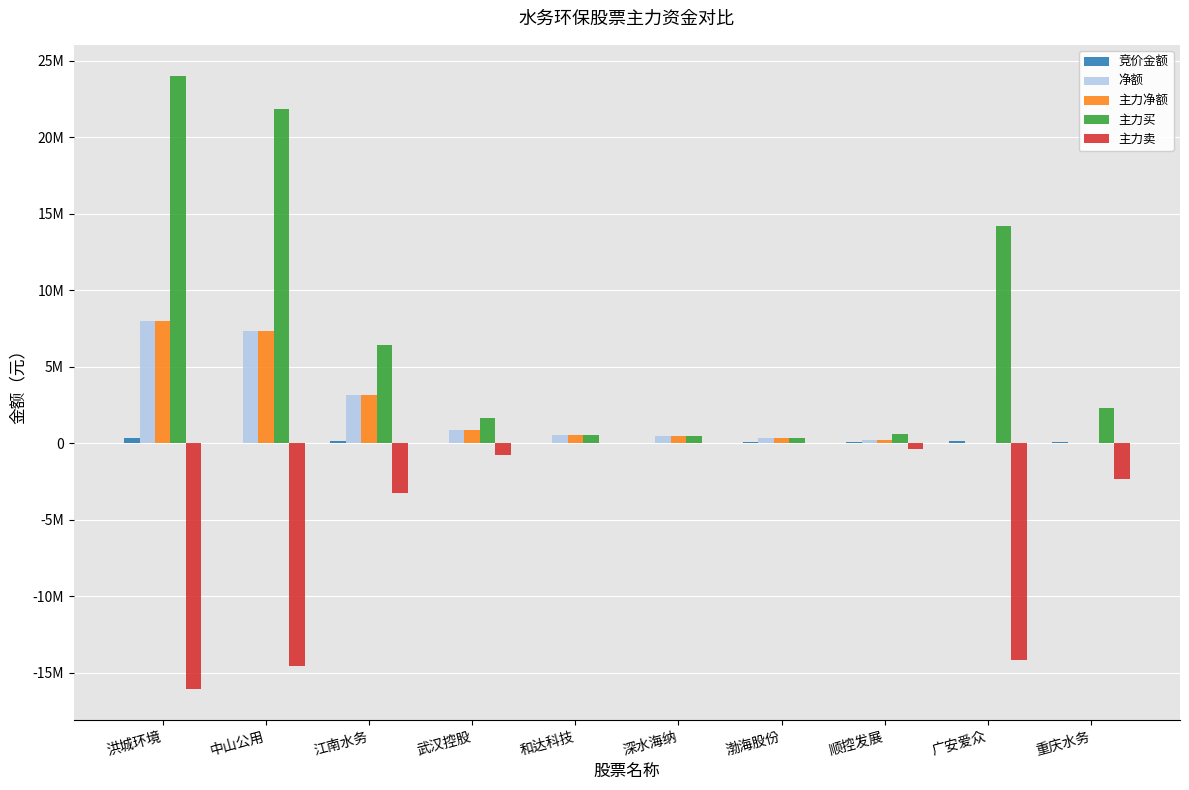

At which label does 主力净额 first exceed 543834?

洪城环境